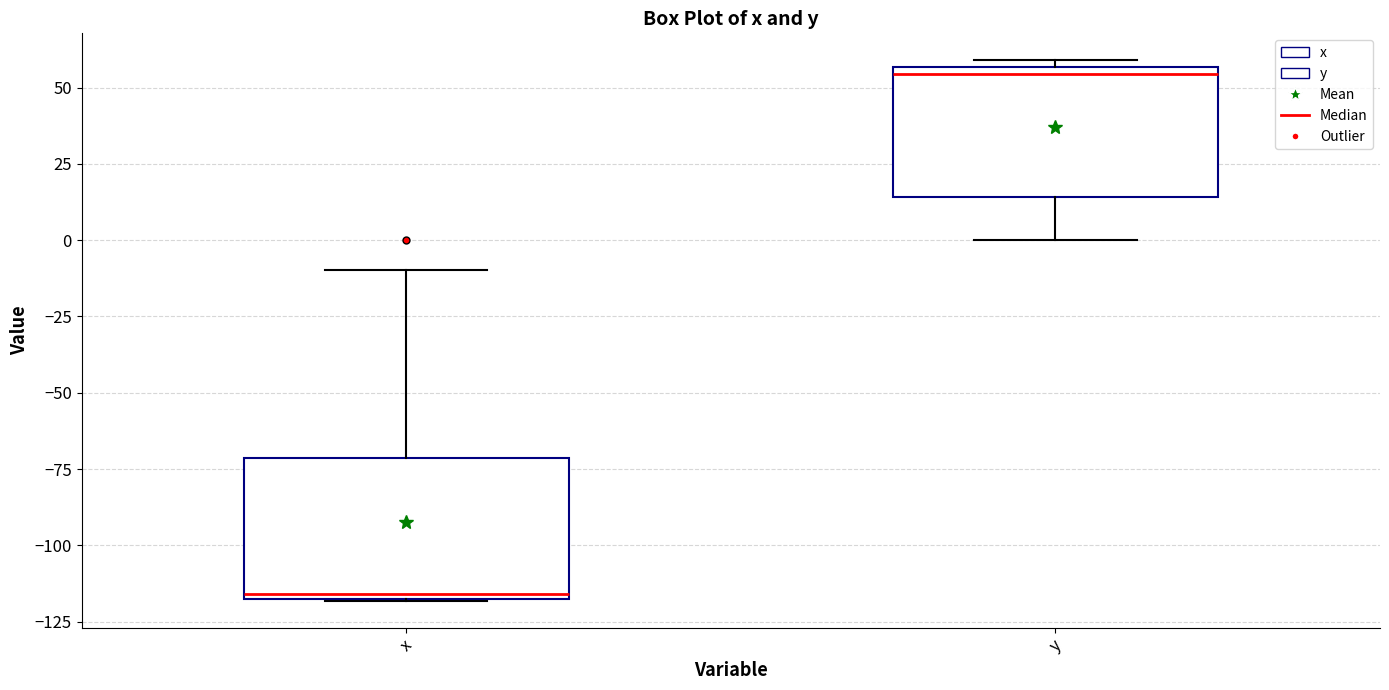

Reading left to right, transcribe this box plot: for each box, give where its median line is, the range the box spans, and where its two whiskers end, as read against the y-axis. The values are not printed on the chart, so give them approximately, as read against the axis.

x: median -115, box -120 to -70, whiskers -120 to -10
y: median 55 (just below the box's upper edge), box 15 to 55, whiskers 0 to 60